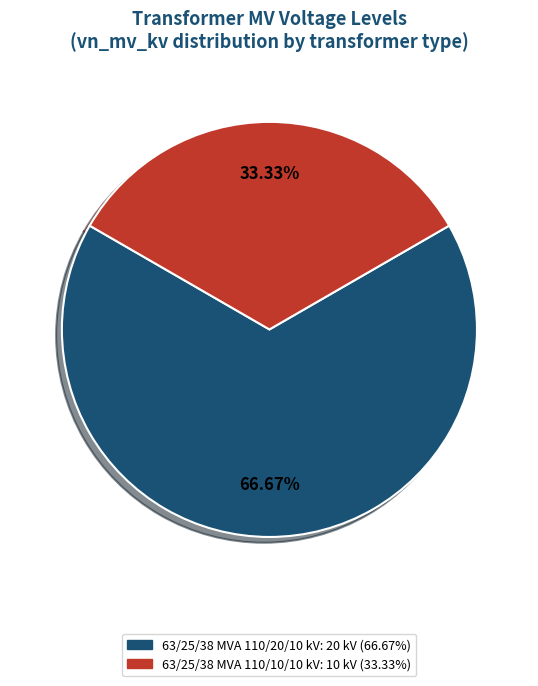

True or false: 63/25/38 MVA 110/10/10 kV accounts for 42% of the total.

False